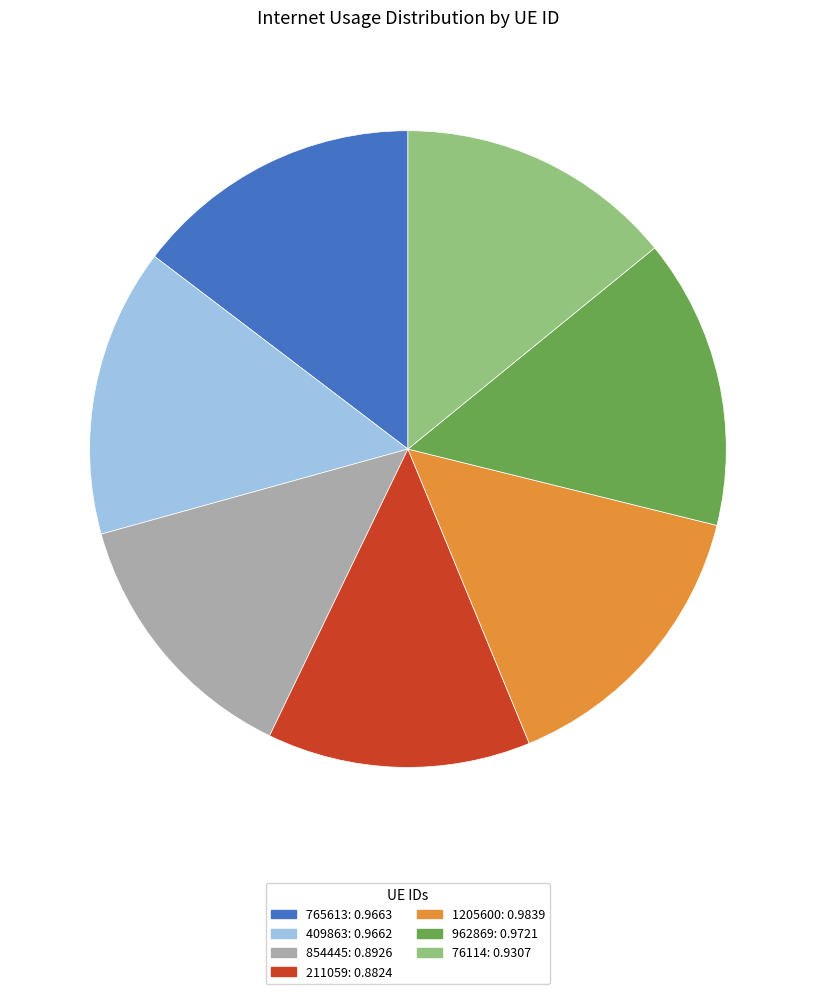

Does any single category account for the majority?

No